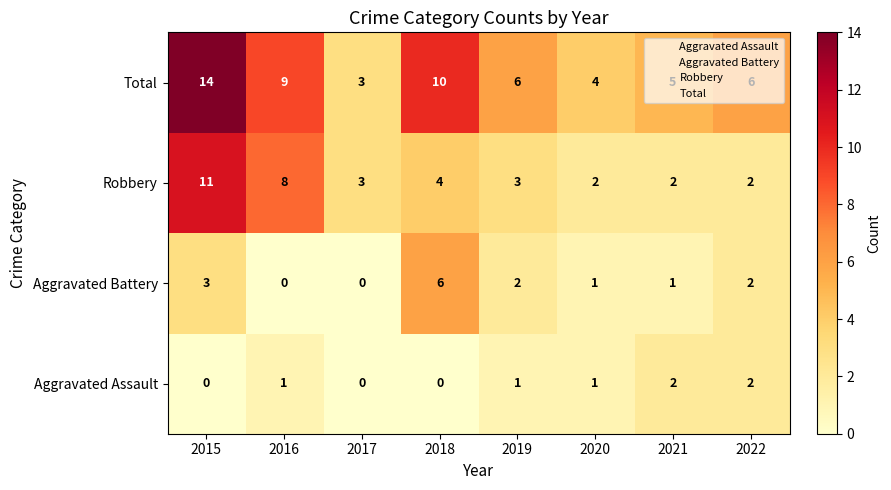

Count the number of data series in this chart.

4